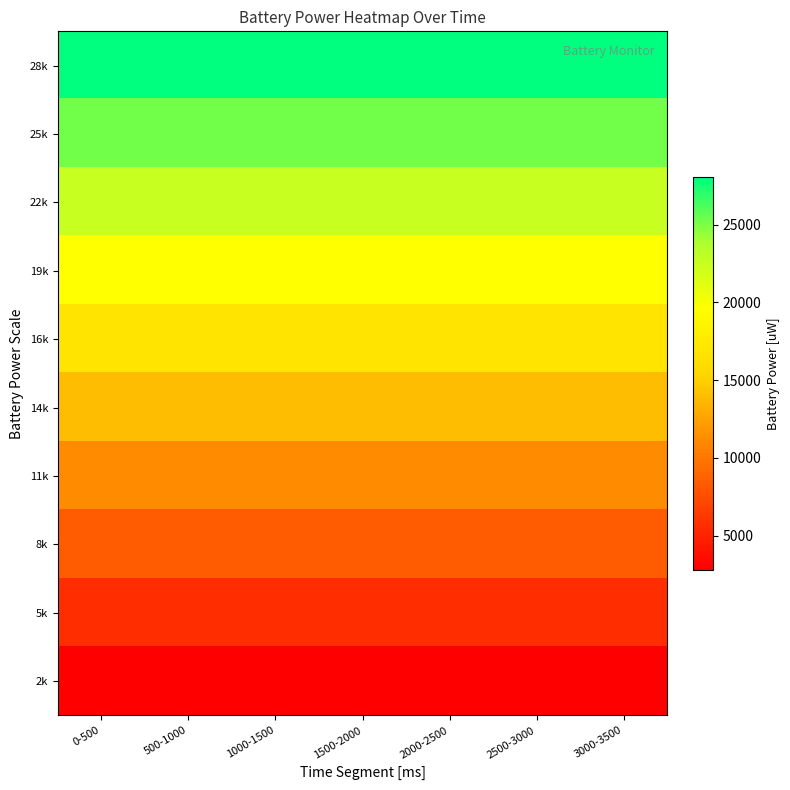

Reading left to right, extract all data points from this chart.

28k: 0-500=28076.0	500-1000=28076.0	1000-1500=28076.0	1500-2000=28076.0	2000-2500=28076.0	2500-3000=28076.0	3000-3500=28076.0
25k: 0-500=25268.4	500-1000=25268.4	1000-1500=25268.4	1500-2000=25268.4	2000-2500=25268.4	2500-3000=25268.4	3000-3500=25268.4
22k: 0-500=22460.8	500-1000=22460.8	1000-1500=22460.8	1500-2000=22460.8	2000-2500=22460.8	2500-3000=22460.8	3000-3500=22460.8
19k: 0-500=19653.2	500-1000=19653.2	1000-1500=19653.2	1500-2000=19653.2	2000-2500=19653.2	2500-3000=19653.2	3000-3500=19653.2
16k: 0-500=16845.6	500-1000=16845.6	1000-1500=16845.6	1500-2000=16845.6	2000-2500=16845.6	2500-3000=16845.6	3000-3500=16845.6
14k: 0-500=14038.0	500-1000=14038.0	1000-1500=14038.0	1500-2000=14038.0	2000-2500=14038.0	2500-3000=14038.0	3000-3500=14038.0
11k: 0-500=11230.4	500-1000=11230.4	1000-1500=11230.4	1500-2000=11230.4	2000-2500=11230.4	2500-3000=11230.4	3000-3500=11230.4
8k: 0-500=8422.8	500-1000=8422.8	1000-1500=8422.8	1500-2000=8422.8	2000-2500=8422.8	2500-3000=8422.8	3000-3500=8422.8
5k: 0-500=5615.2	500-1000=5615.2	1000-1500=5615.2	1500-2000=5615.2	2000-2500=5615.2	2500-3000=5615.2	3000-3500=5615.2
2k: 0-500=2807.6	500-1000=2807.6	1000-1500=2807.6	1500-2000=2807.6	2000-2500=2807.6	2500-3000=2807.6	3000-3500=2807.6